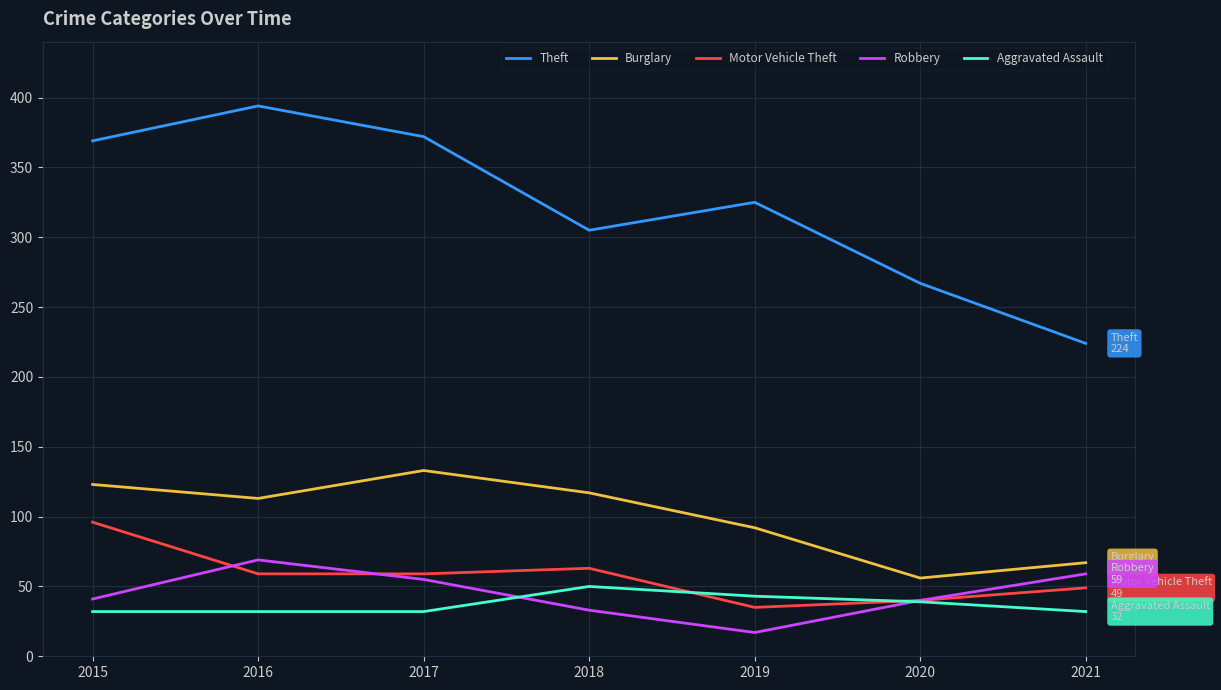

What is the sum of the Motor Vehicle Theft values at 2016 and 2018?

122